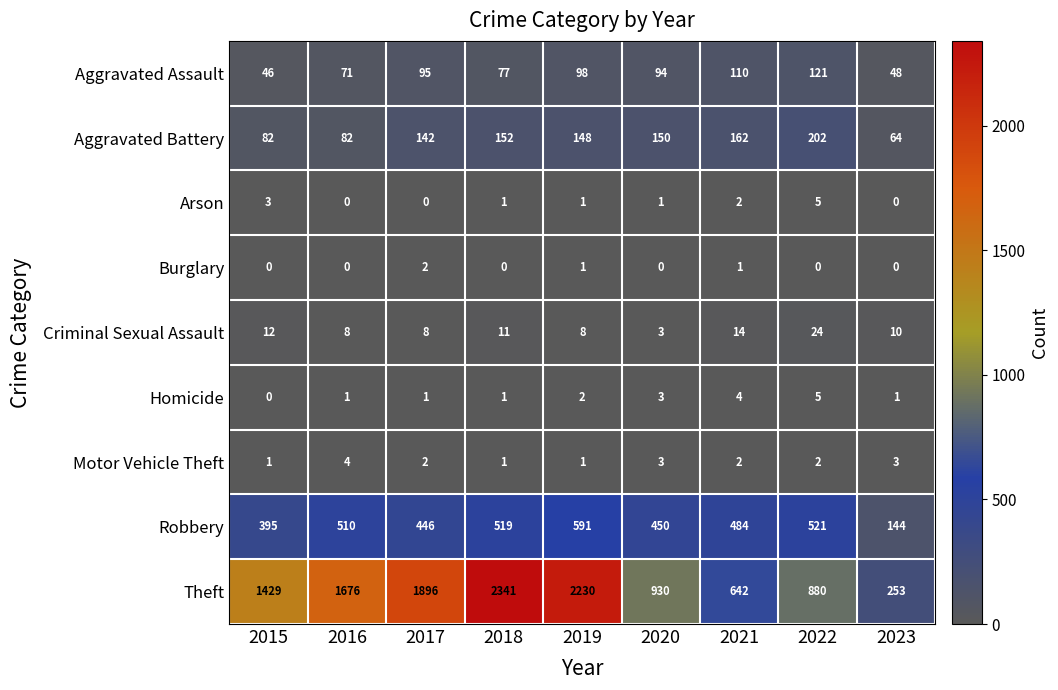

Which series has the widest spread of values?

Theft